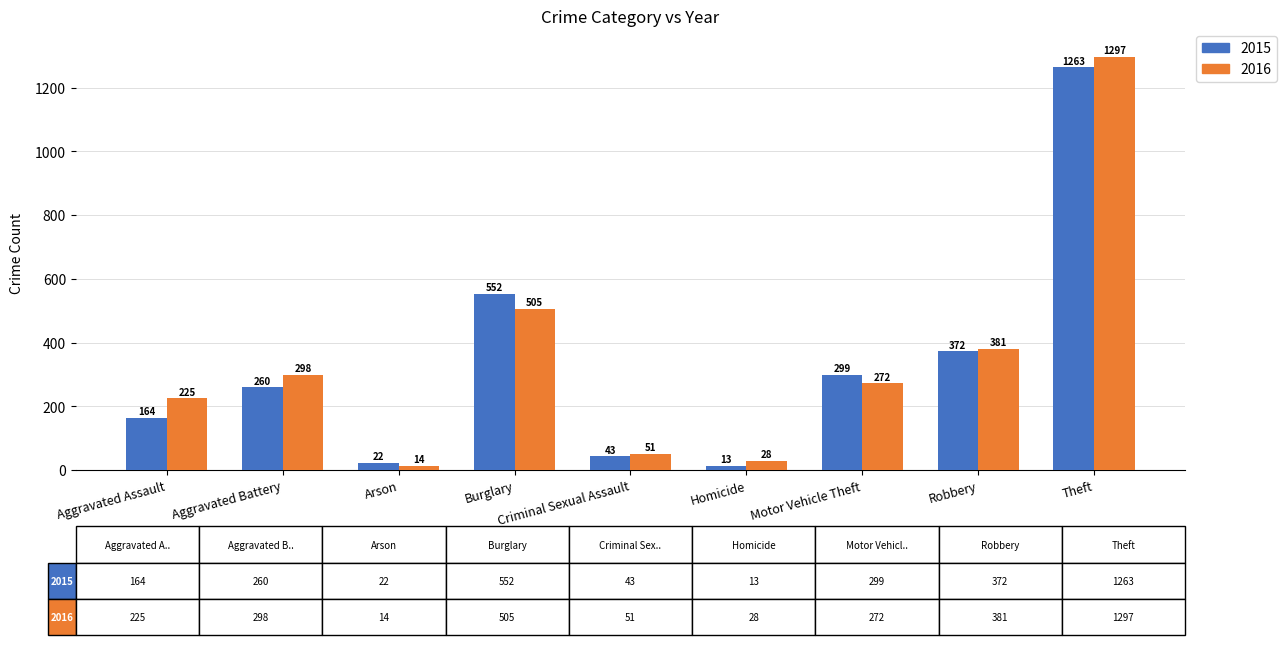

List the series in order of their peak value, highest first.

2016, 2015